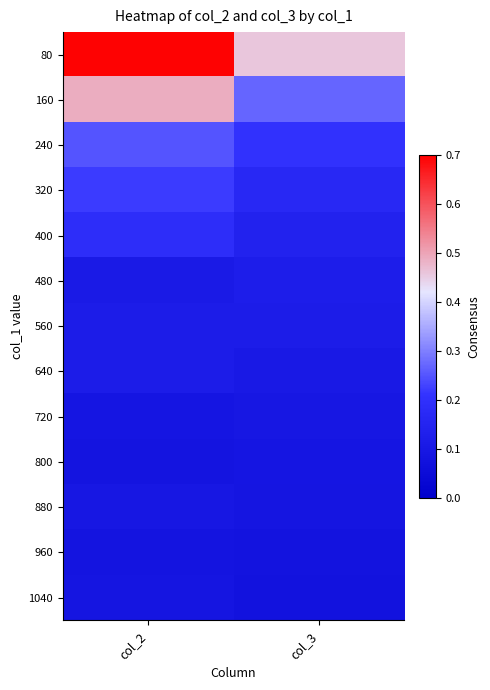

What is the total value across all series at col_2?

2.6